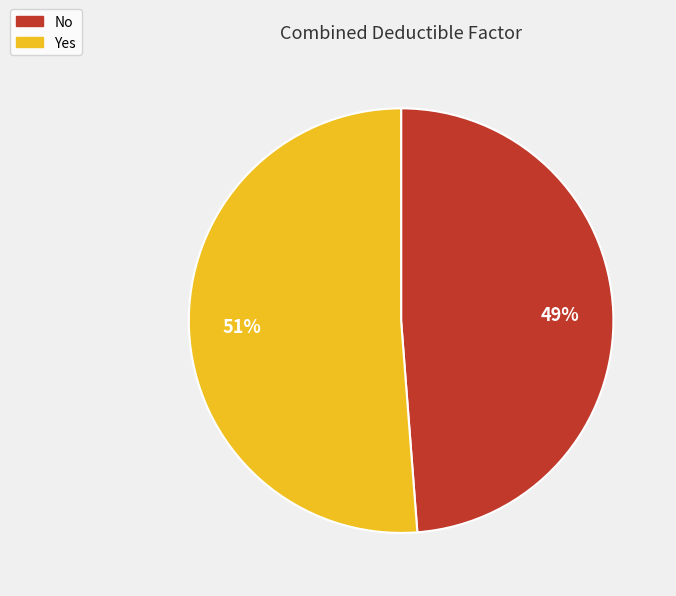

What percentage is the Yes slice, to the nearest percent?

51%